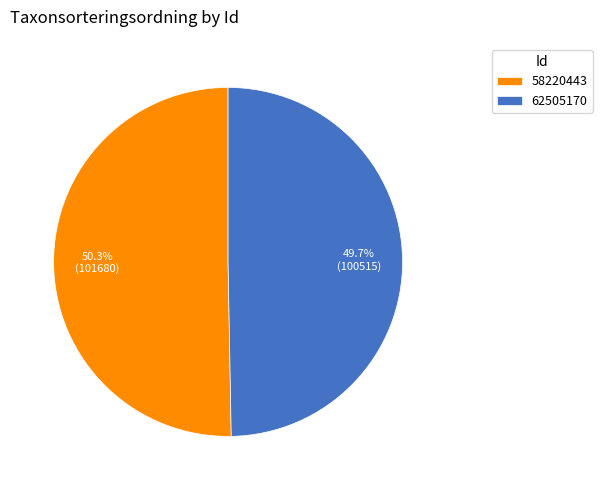

To the nearest percent, what is the difference between the largest and smallest slice percentages?

1%